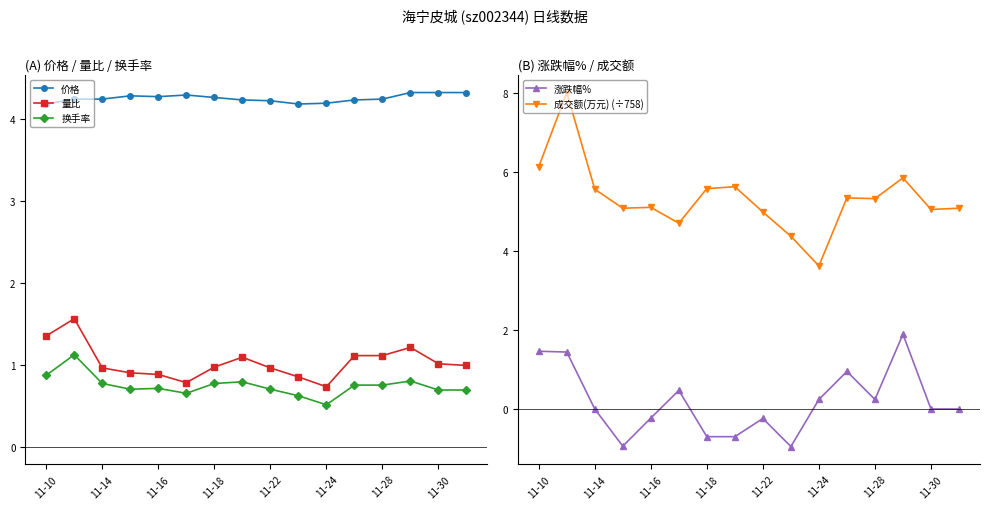

How many distinct data groups are displayed?

5